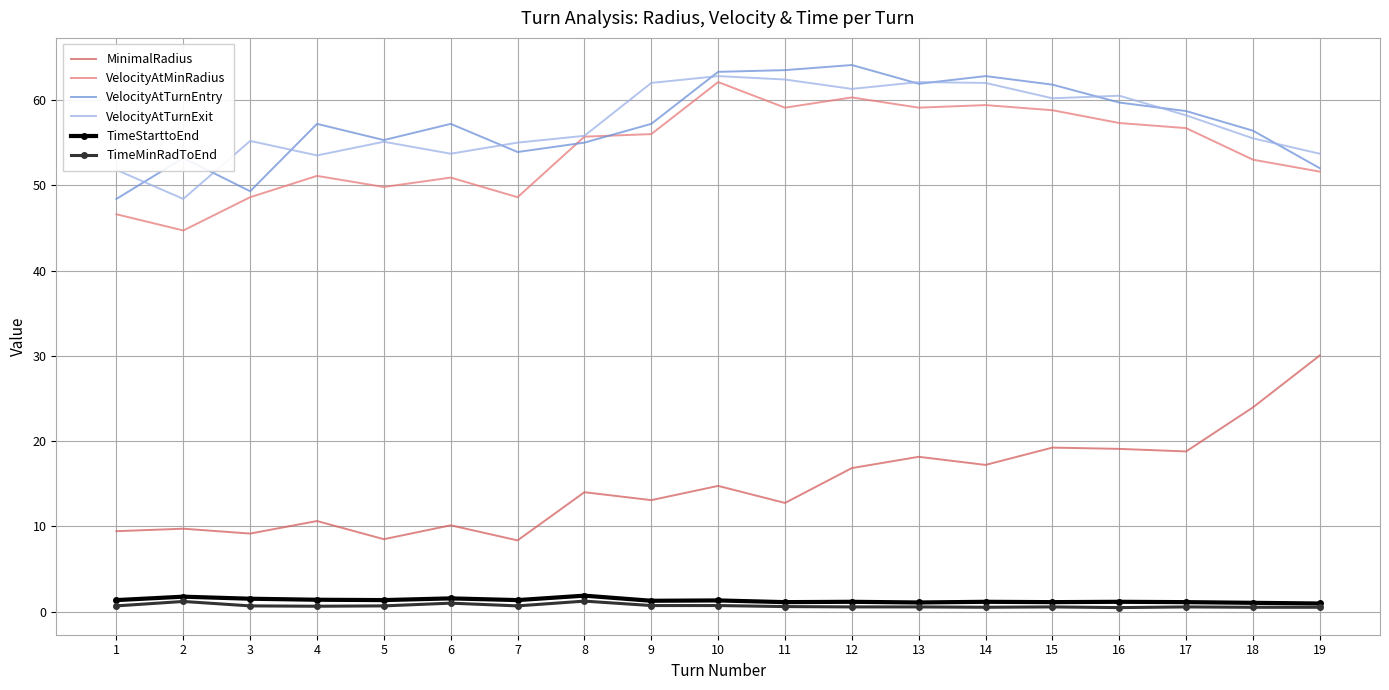

What are all the series names shown in the legend?

MinimalRadius, VelocityAtMinRadius, VelocityAtTurnEntry, VelocityAtTurnExit, TimeStarttoEnd, TimeMinRadToEnd